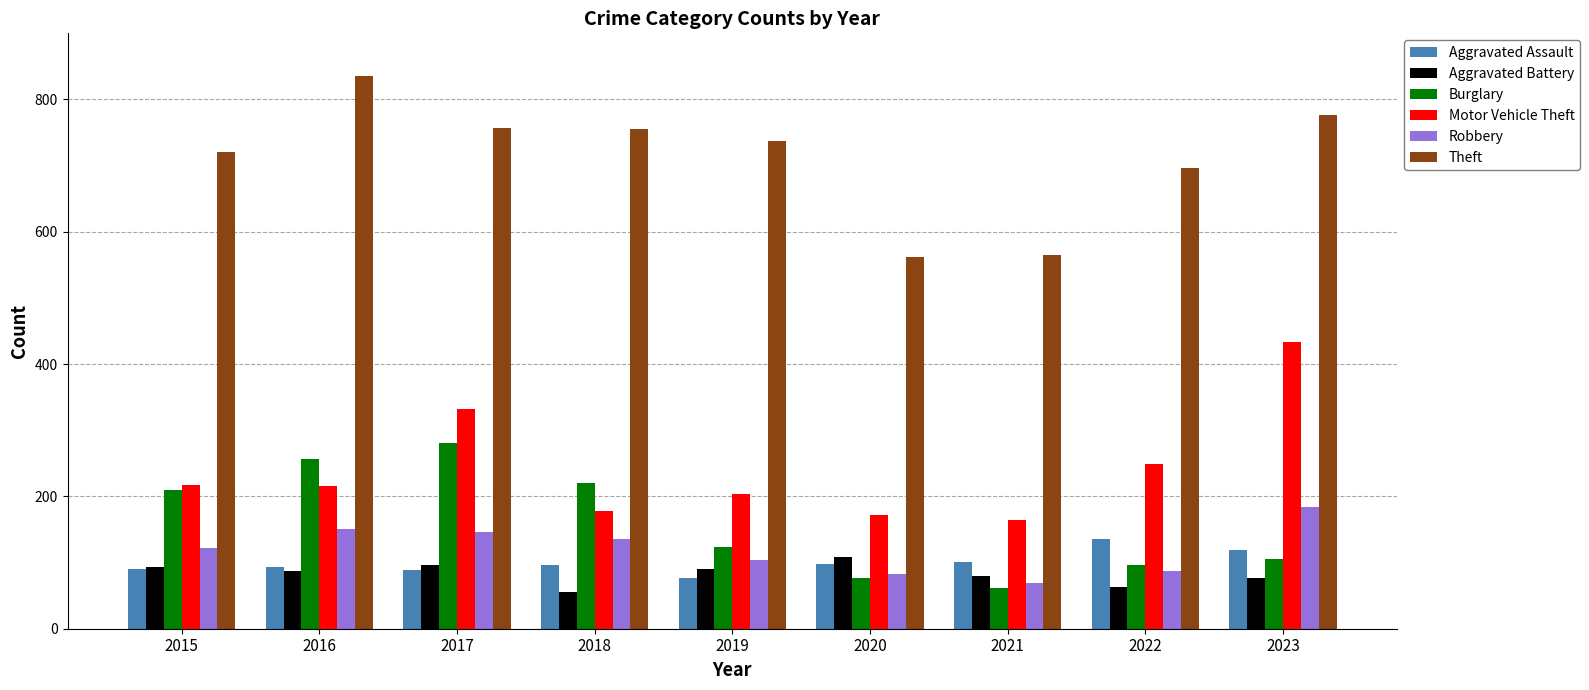

At how many categories does at least one series exceed 492?

9